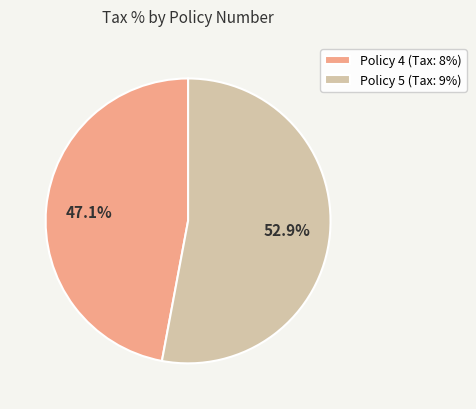

To the nearest percent, what percentage of the pie is Policy 4?

47%